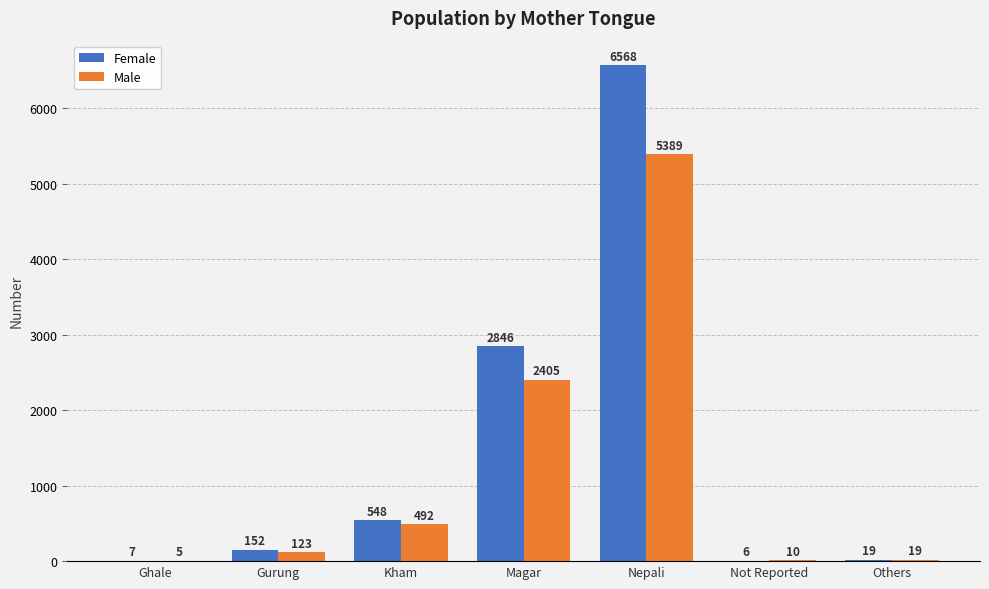

True or false: Female has a value of 7 at Ghale.

True